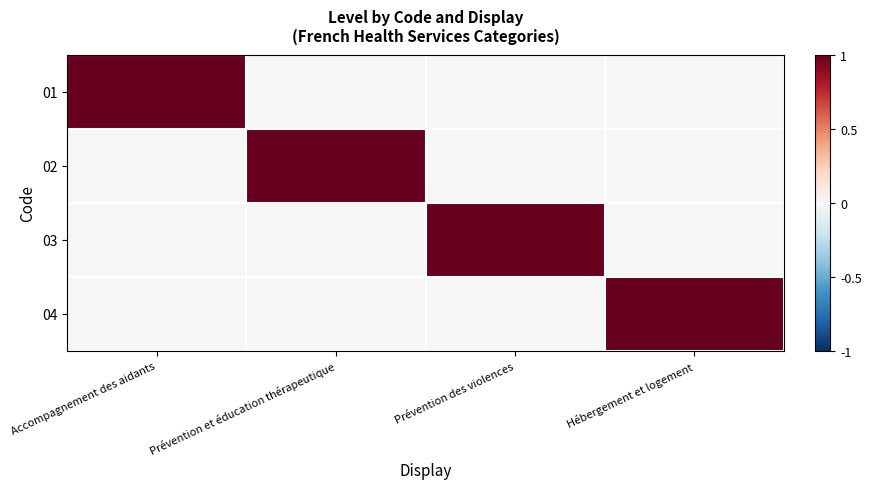

Reading left to right, extract all data points from this chart.

01: Accompagnement des aidants=1	Prévention et éducation thérapeutique=0	Prévention des violences=0	Hébergement et logement=0
02: Accompagnement des aidants=0	Prévention et éducation thérapeutique=1	Prévention des violences=0	Hébergement et logement=0
03: Accompagnement des aidants=0	Prévention et éducation thérapeutique=0	Prévention des violences=1	Hébergement et logement=0
04: Accompagnement des aidants=0	Prévention et éducation thérapeutique=0	Prévention des violences=0	Hébergement et logement=1